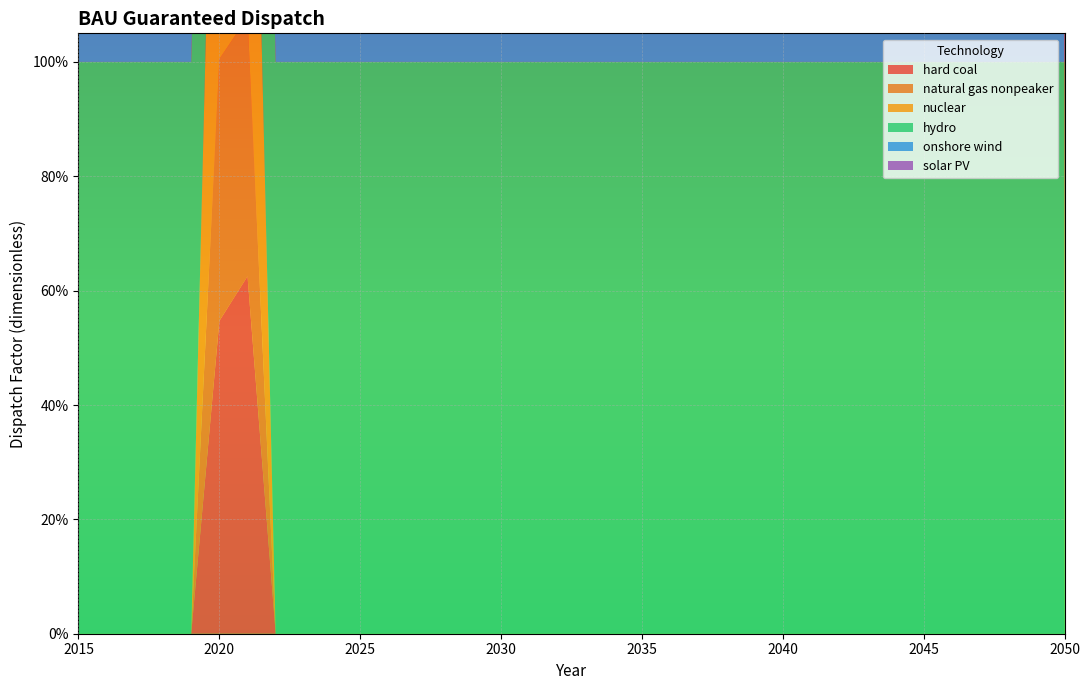

Reading left to right, transcribe all the data shown in this chart.

hard coal: 2015=0.0	2016=0.0	2017=0.0	2018=0.0	2019=0.0	2020=0.5	2021=0.6	2022=0.0	2023=0.0	2024=0.0	2025=0.0	2026=0.0	2027=0.0	2028=0.0	2029=0.0	2030=0.0	2031=0.0	2032=0.0	2033=0.0	2034=0.0	2035=0.0	2036=0.0	2037=0.0	2038=0.0	2039=0.0	2040=0.0	2041=0.0	2042=0.0	2043=0.0	2044=0.0	2045=0.0	2046=0.0	2047=0.0	2048=0.0	2049=0.0	2050=0.0
natural gas nonpeaker: 2015=0.0	2016=0.0	2017=0.0	2018=0.0	2019=0.0	2020=0.5	2021=0.5	2022=0.0	2023=0.0	2024=0.0	2025=0.0	2026=0.0	2027=0.0	2028=0.0	2029=0.0	2030=0.0	2031=0.0	2032=0.0	2033=0.0	2034=0.0	2035=0.0	2036=0.0	2037=0.0	2038=0.0	2039=0.0	2040=0.0	2041=0.0	2042=0.0	2043=0.0	2044=0.0	2045=0.0	2046=0.0	2047=0.0	2048=0.0	2049=0.0	2050=0.0
nuclear: 2015=0.0	2016=0.0	2017=0.0	2018=0.0	2019=0.0	2020=1.0	2021=1.0	2022=0.0	2023=0.0	2024=0.0	2025=0.0	2026=0.0	2027=0.0	2028=0.0	2029=0.0	2030=0.0	2031=0.0	2032=0.0	2033=0.0	2034=0.0	2035=0.0	2036=0.0	2037=0.0	2038=0.0	2039=0.0	2040=0.0	2041=0.0	2042=0.0	2043=0.0	2044=0.0	2045=0.0	2046=0.0	2047=0.0	2048=0.0	2049=0.0	2050=0.0
hydro: 2015=1.0	2016=1.0	2017=1.0	2018=1.0	2019=1.0	2020=1.0	2021=1.0	2022=1.0	2023=1.0	2024=1.0	2025=1.0	2026=1.0	2027=1.0	2028=1.0	2029=1.0	2030=1.0	2031=1.0	2032=1.0	2033=1.0	2034=1.0	2035=1.0	2036=1.0	2037=1.0	2038=1.0	2039=1.0	2040=1.0	2041=1.0	2042=1.0	2043=1.0	2044=1.0	2045=1.0	2046=1.0	2047=1.0	2048=1.0	2049=1.0	2050=1.0
onshore wind: 2015=1.0	2016=1.0	2017=1.0	2018=1.0	2019=1.0	2020=1.0	2021=1.0	2022=1.0	2023=1.0	2024=1.0	2025=1.0	2026=1.0	2027=1.0	2028=1.0	2029=1.0	2030=1.0	2031=1.0	2032=1.0	2033=1.0	2034=1.0	2035=1.0	2036=1.0	2037=1.0	2038=1.0	2039=1.0	2040=1.0	2041=1.0	2042=1.0	2043=1.0	2044=1.0	2045=1.0	2046=1.0	2047=1.0	2048=1.0	2049=1.0	2050=1.0
solar PV: 2015=1.0	2016=1.0	2017=1.0	2018=1.0	2019=1.0	2020=1.0	2021=1.0	2022=1.0	2023=1.0	2024=1.0	2025=1.0	2026=1.0	2027=1.0	2028=1.0	2029=1.0	2030=1.0	2031=1.0	2032=1.0	2033=1.0	2034=1.0	2035=1.0	2036=1.0	2037=1.0	2038=1.0	2039=1.0	2040=1.0	2041=1.0	2042=1.0	2043=1.0	2044=1.0	2045=1.0	2046=1.0	2047=1.0	2048=1.0	2049=1.0	2050=1.0